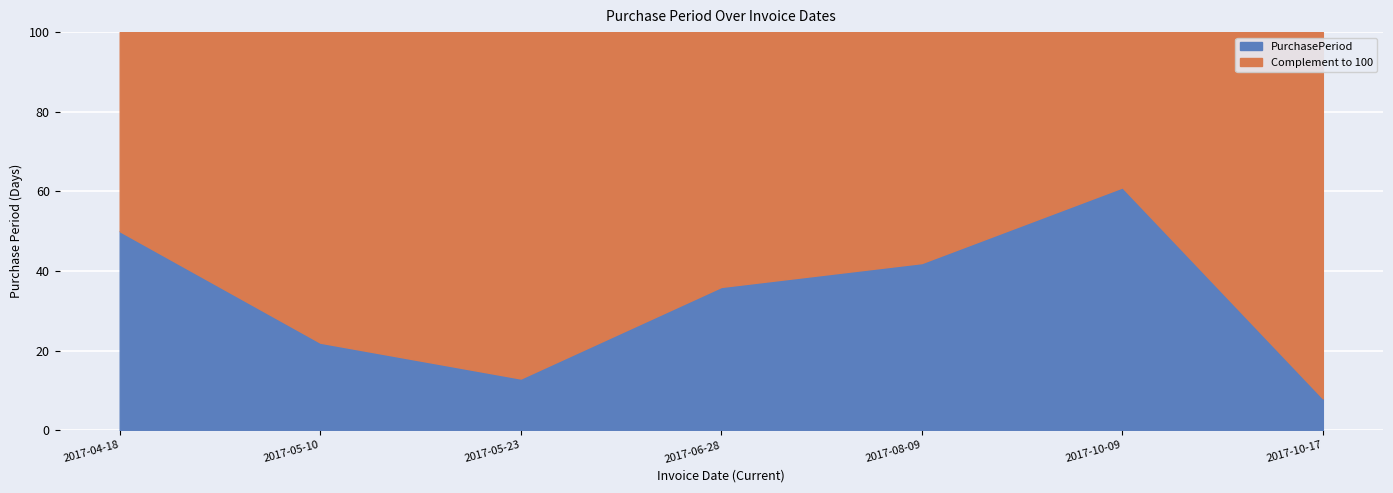

The value at 2017-08-09 is 27. True or false?

False